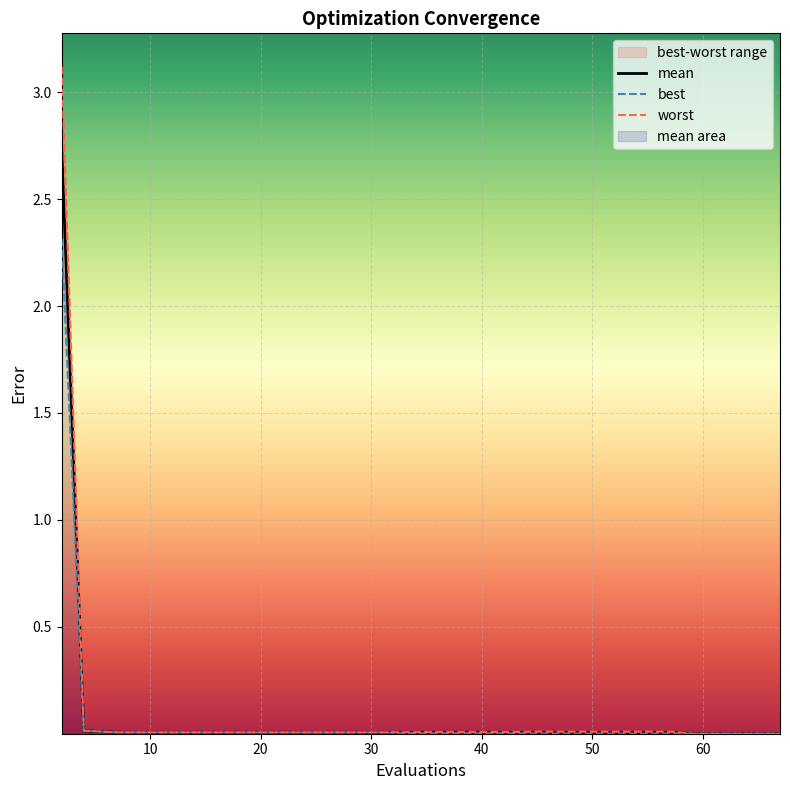

Is this an area chart (filled region under the line)?

No